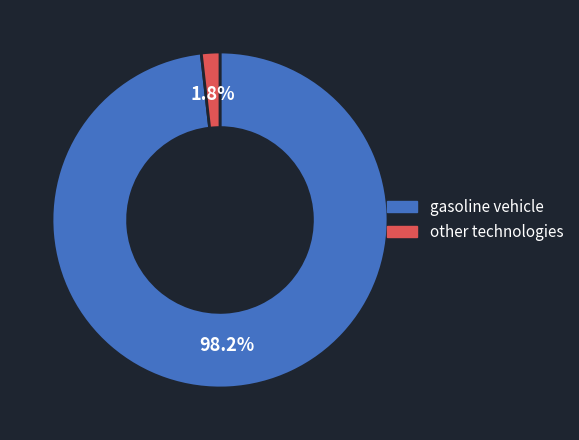

Is there any slice that represents more than half of the pie?

Yes